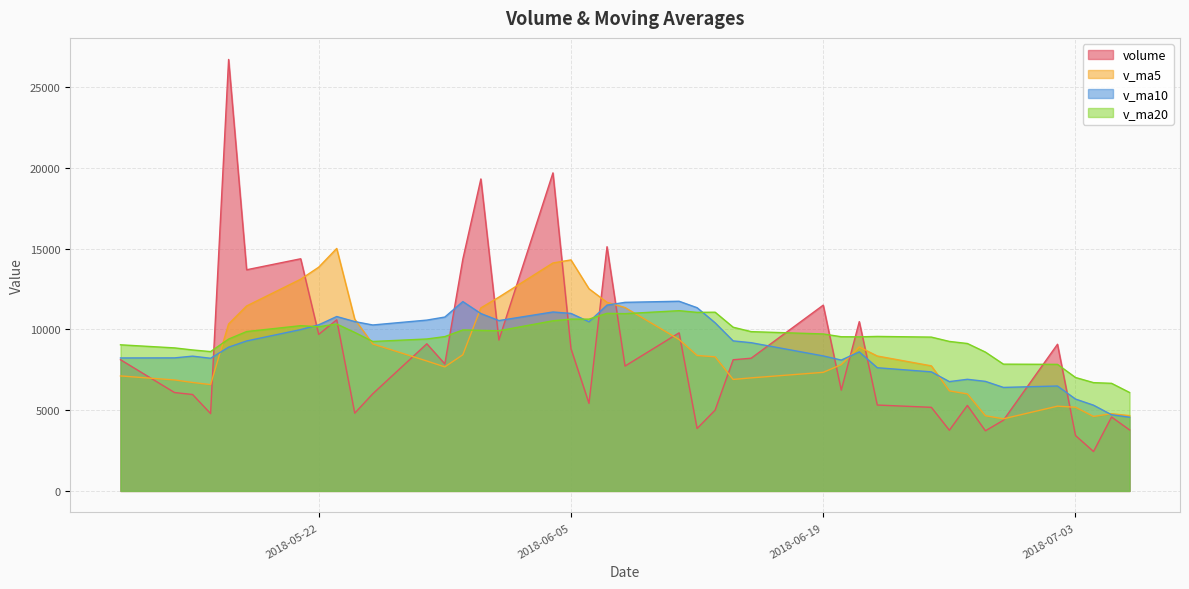

What is the smallest value displayed?

2441.6